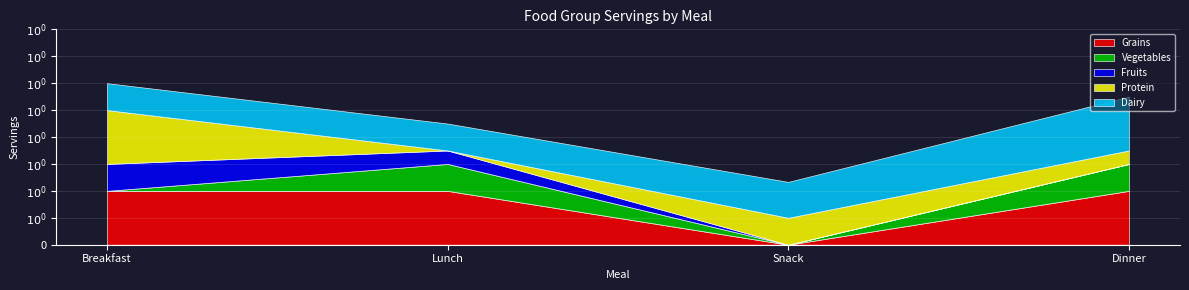

Reading left to right, extract all data points from this chart.

Grains: 2.0	2.0	0.0	2.0
Vegetables: 0.0	1.0	0.0	1.0
Fruits: 1.0	0.5	0.0	0.0
Protein: 2.0	0.0	1.0	0.5
Dairy: 1.0	1.0	1.3	2.0